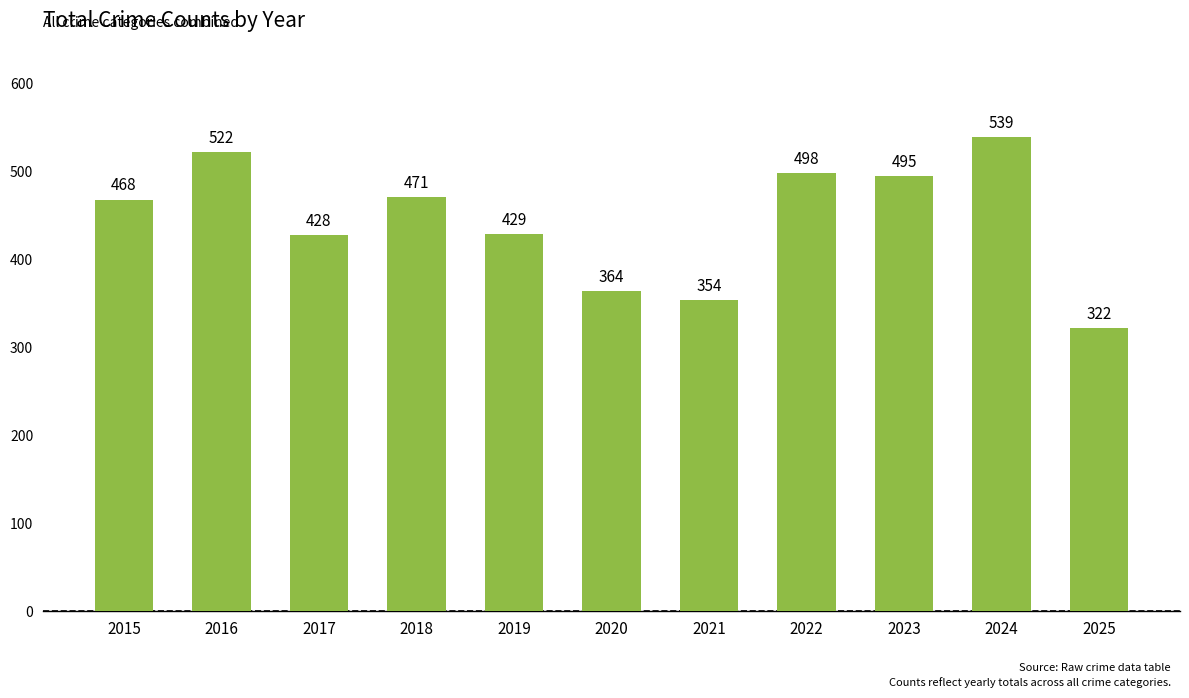

Does the chart contain stacked bars?

No